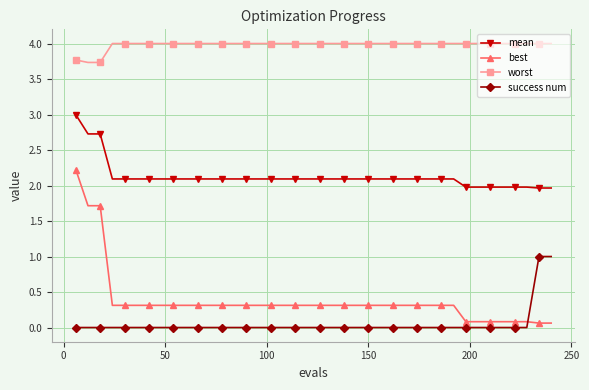

How many series are shown in this chart?

4